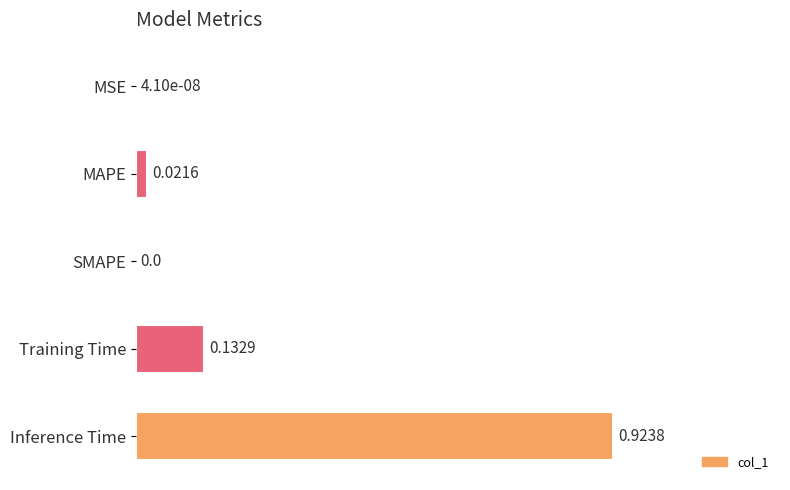

Which label corresponds to the largest value in the chart?

Inference Time